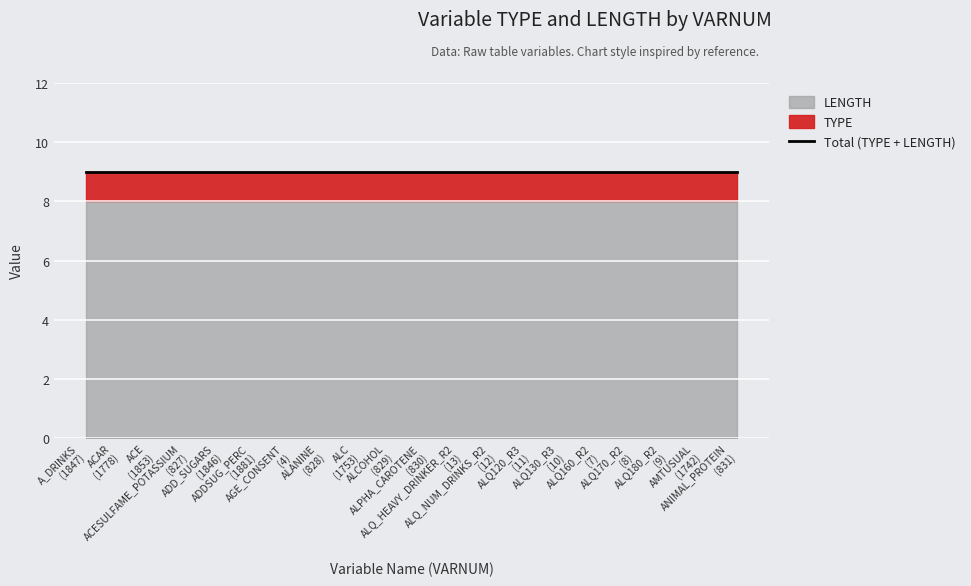

True or false: LENGTH has more than 1 interior local peaks.

False